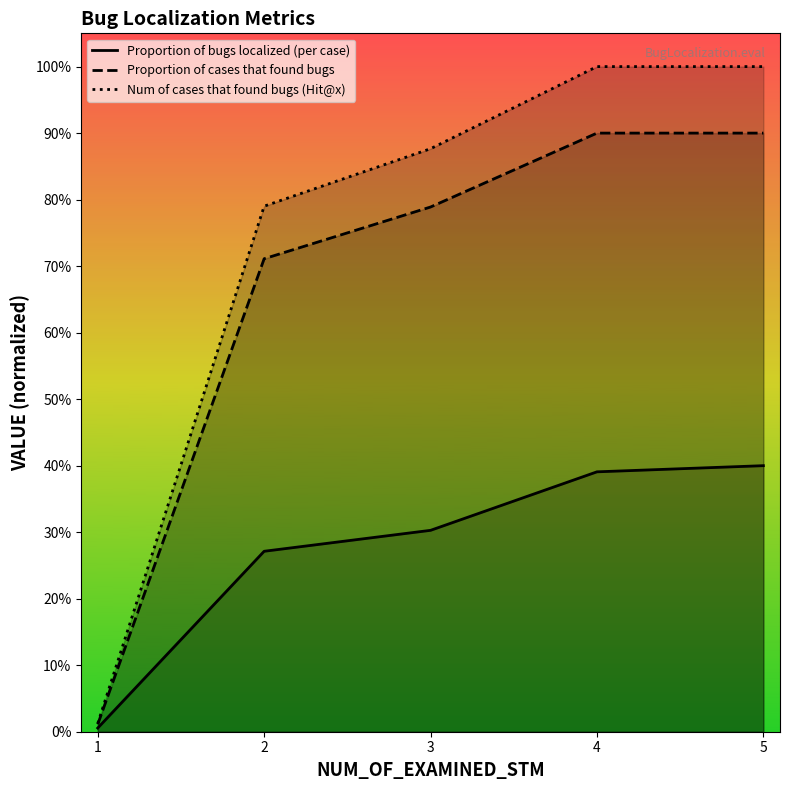

True or false: Num of cases that found bugs (Hit@x) and Proportion of bugs localized (per case) cross at least once.

False